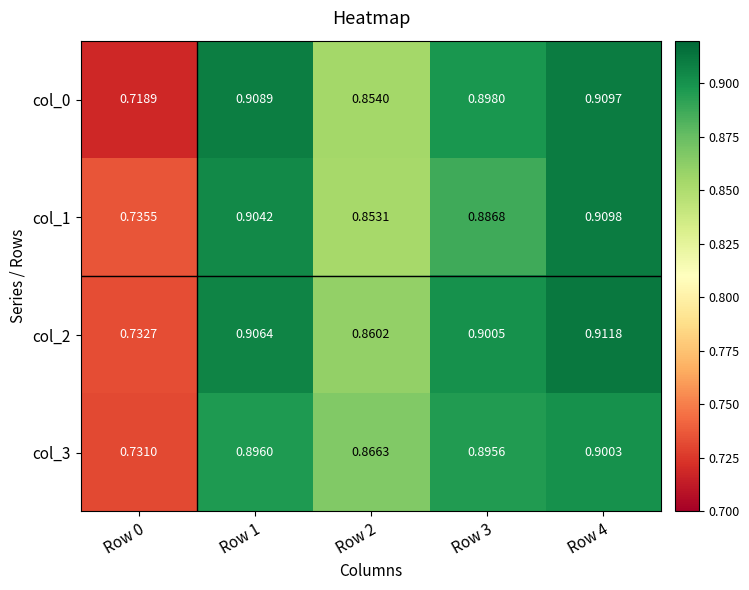

Is the value of col_3 at Row 0 greater than the value of col_0 at Row 4?

No